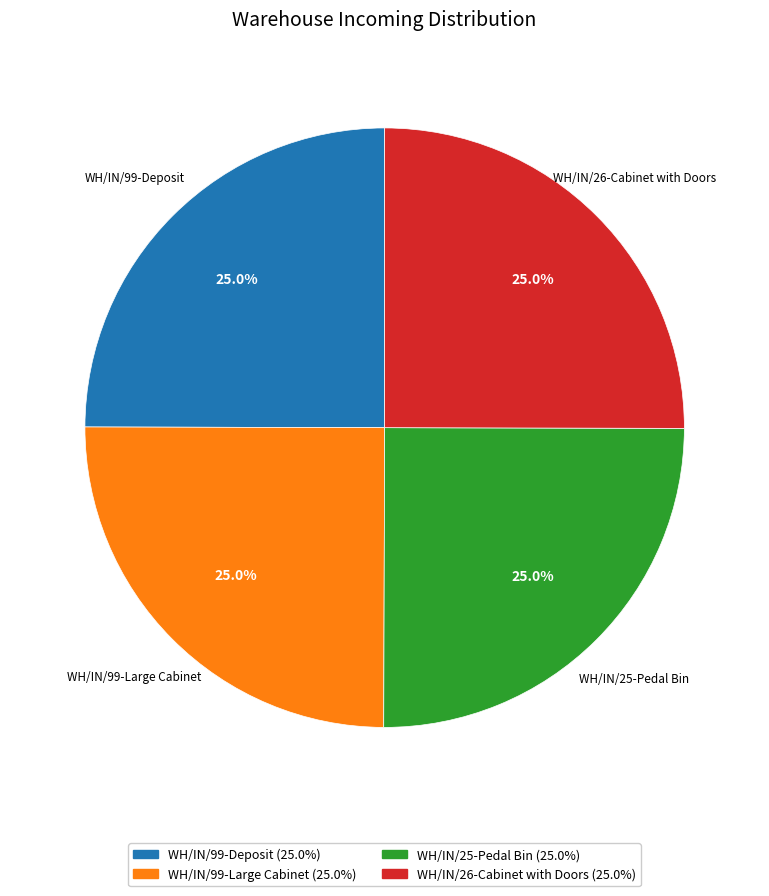

Does any single category account for the majority?

No